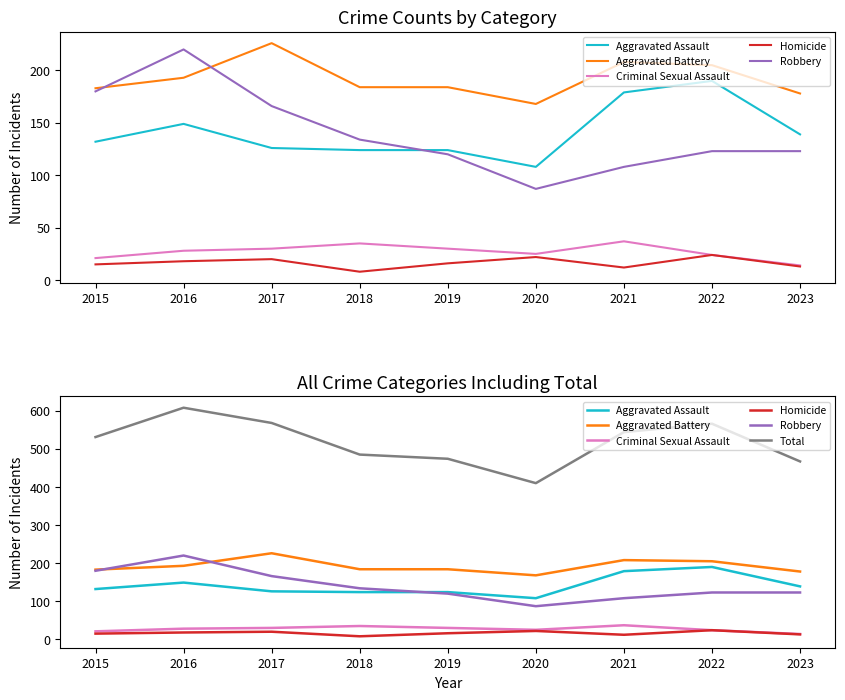

Which series has the widest spread of values?

Total